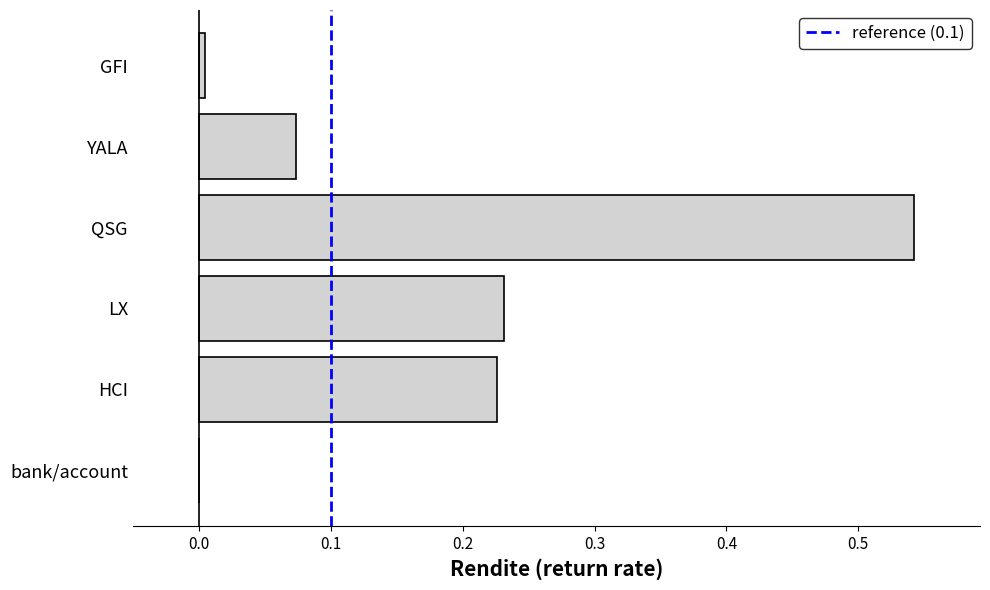

At which category does the chart reach its peak across all series?

QSG